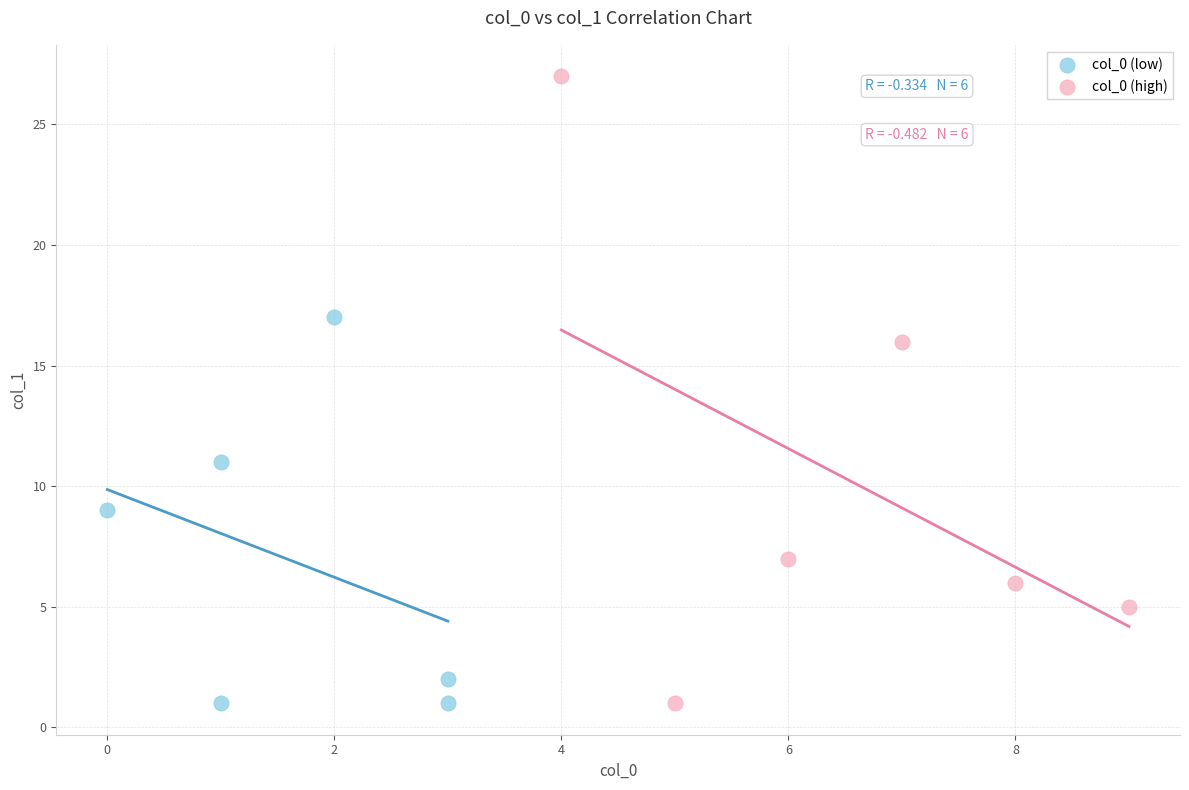

Which series has the largest Y range (max minus min)?

col_0 (high)